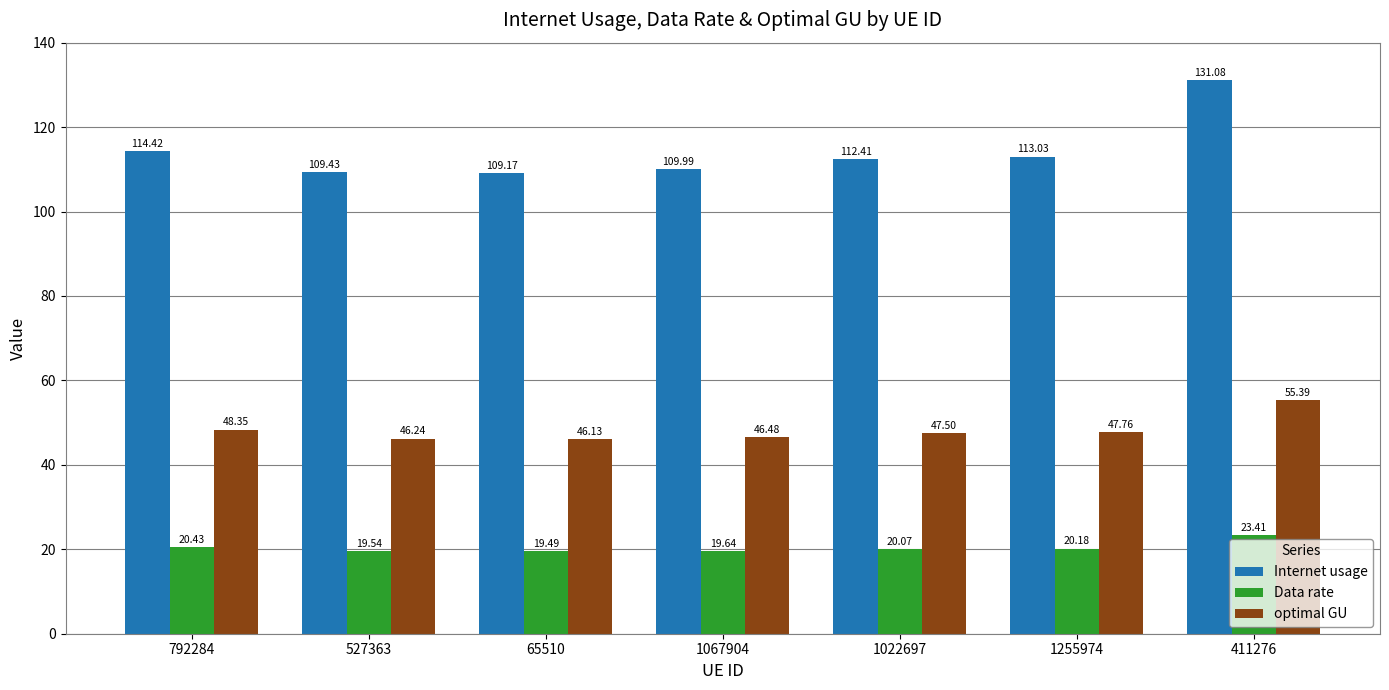

Does the chart contain any negative values?

No